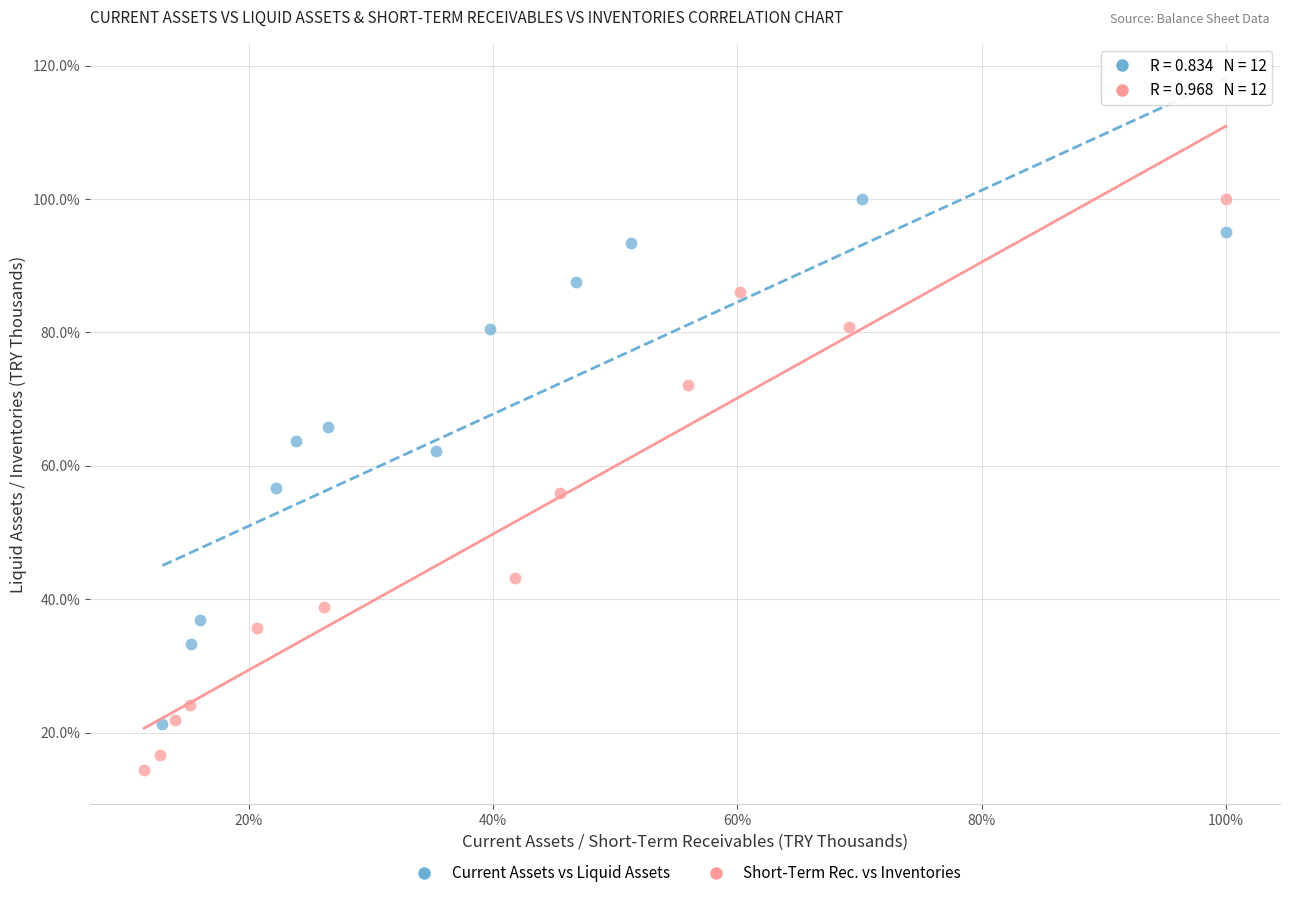

What are all the series names shown in the legend?

Current Assets vs Liquid Assets, Short-Term Rec. vs Inventories